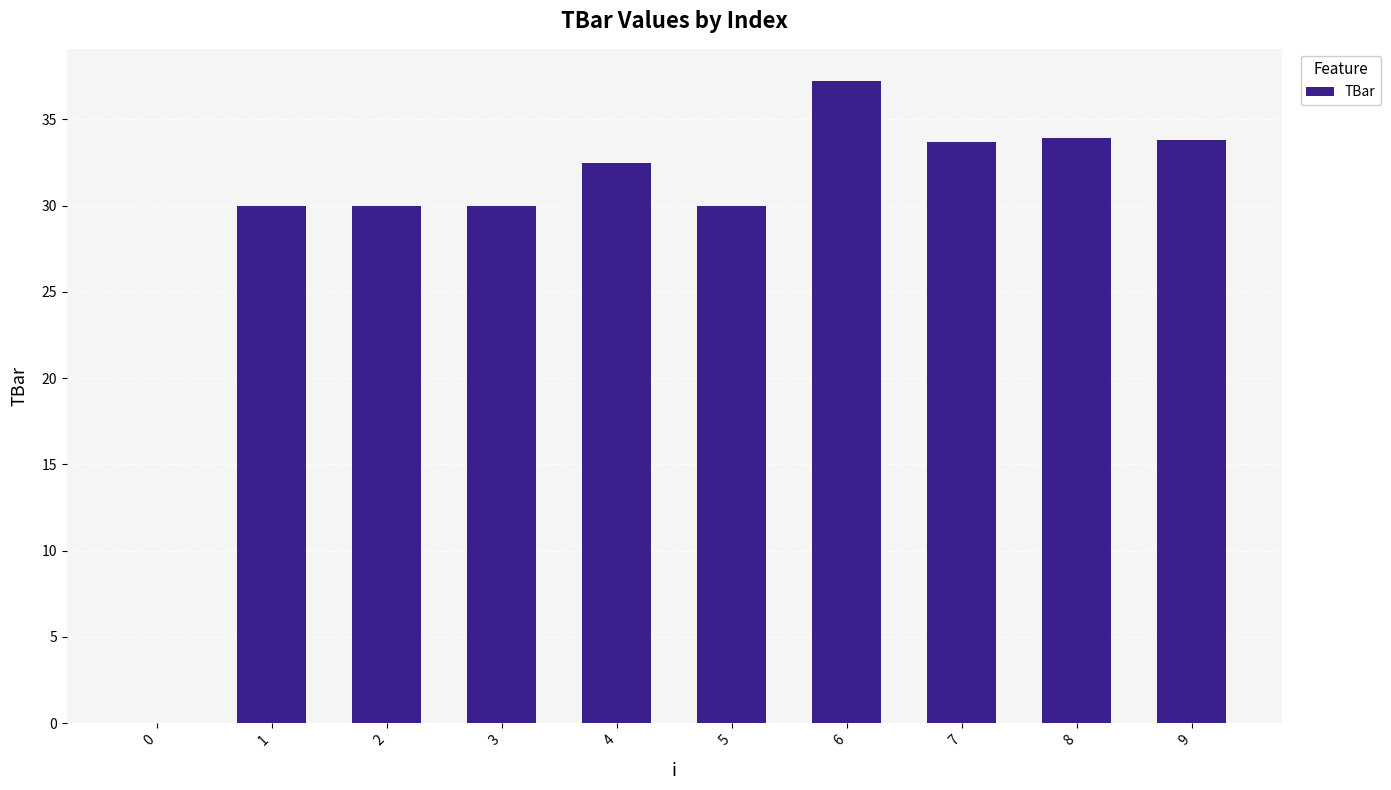

True or false: the data shows 51.9 at 1.

False